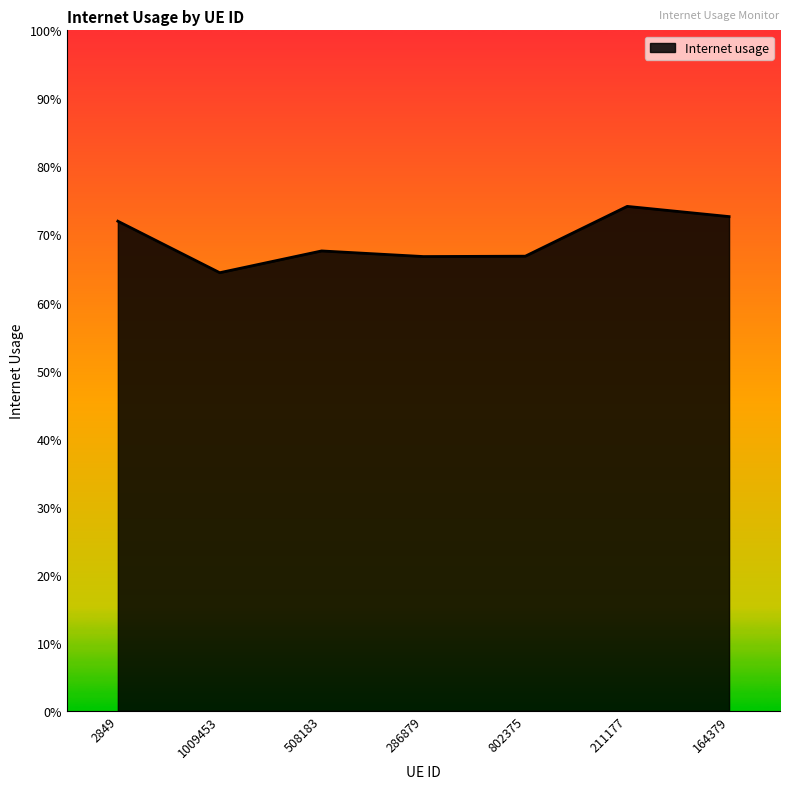

What is the difference between the values at 211177 and 286879?

0.1